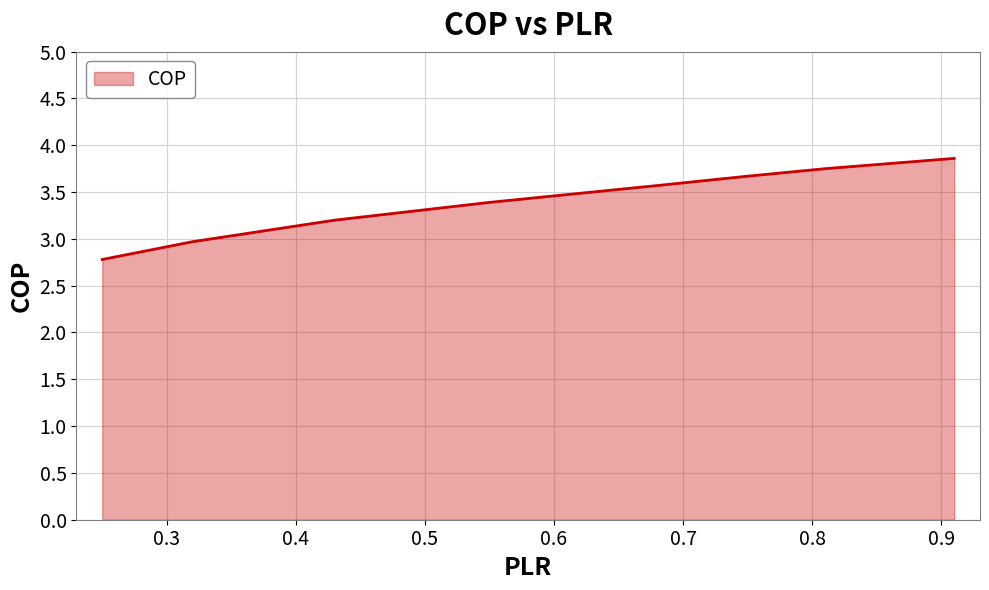

True or false: there are more than 2 points higher than both neighbors.

False